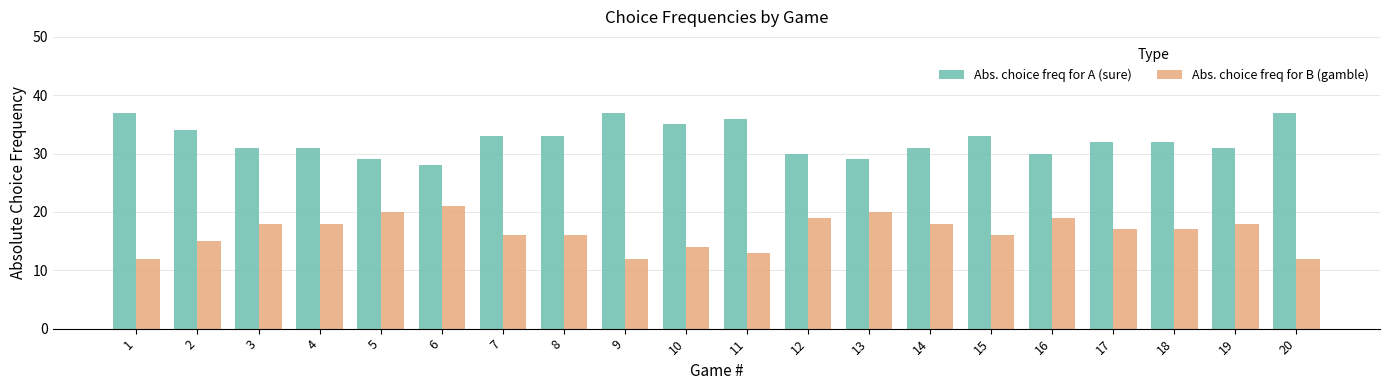

The Abs. choice freq for B (gamble) series shows 19 at 20. True or false?

False